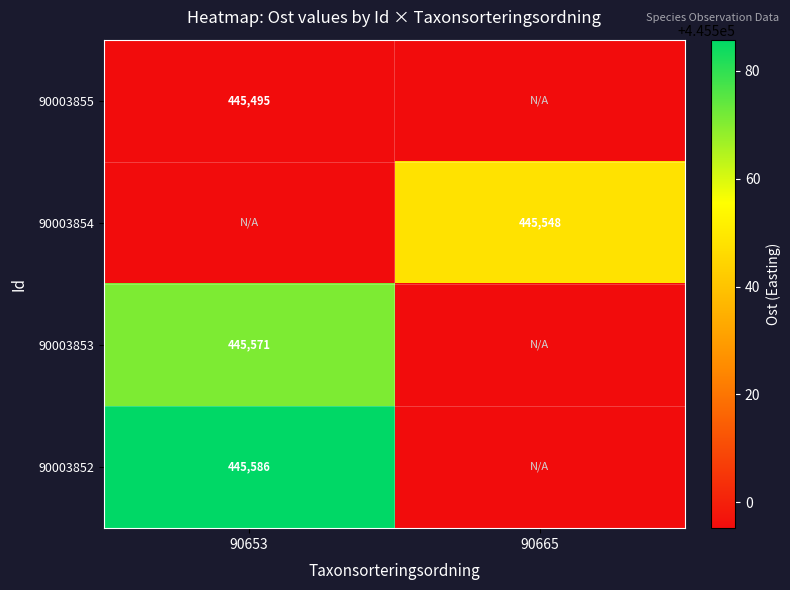

At which category is the sum across all series the highest?

90653